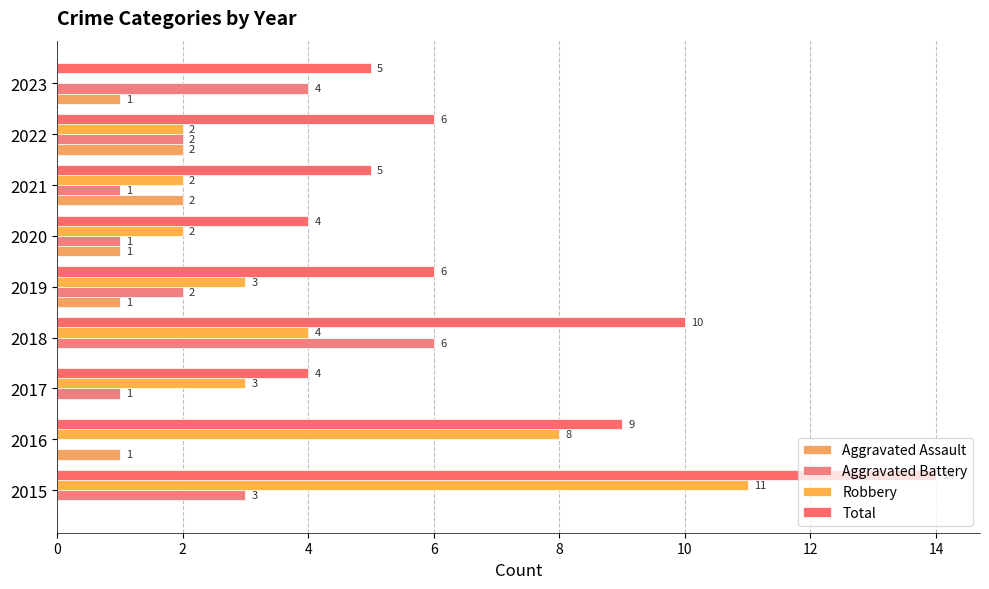

What are all the series names shown in the legend?

Aggravated Assault, Aggravated Battery, Robbery, Total